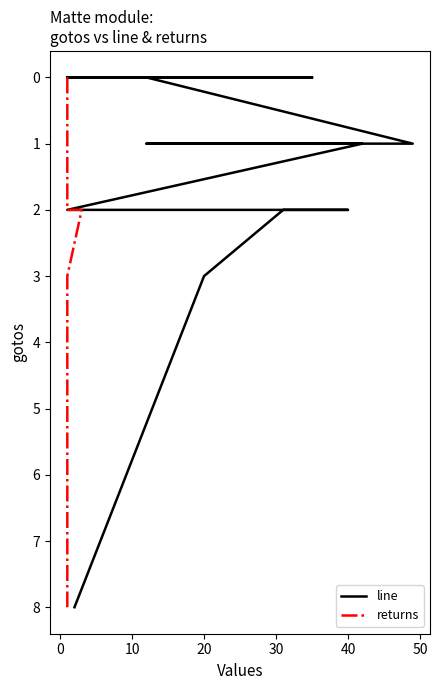

Does the chart display data point markers on the line(s)?

No